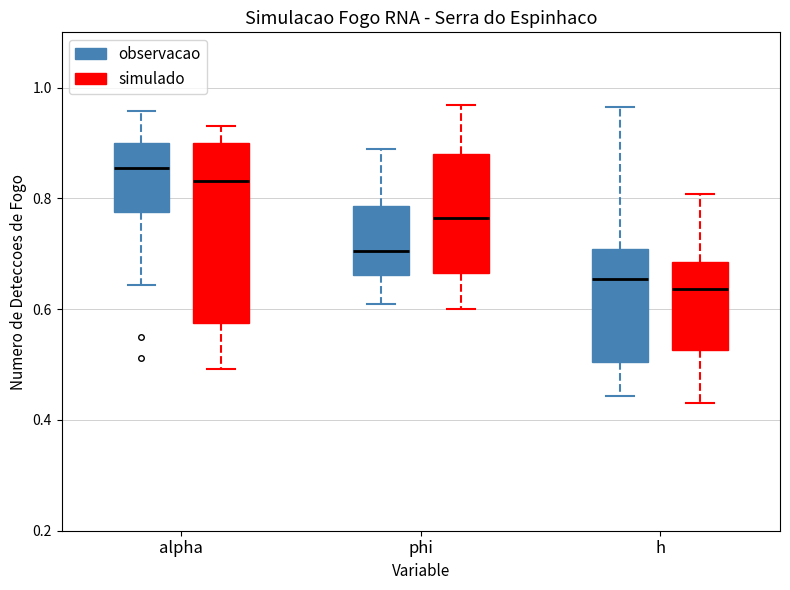

Where does the median line of the box for h (observacao) sit on the y-axis? The values are not printed on the chart, so give them approximately, as read against the axis.

0.66